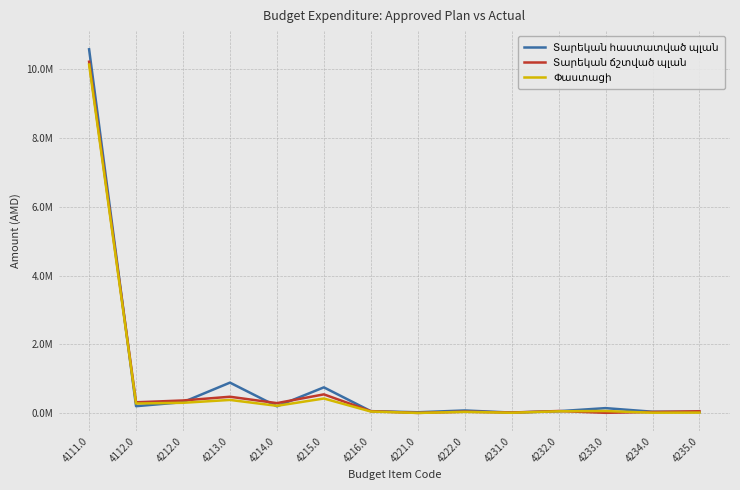

Rank the series by their maximum value, from highest to lowest.

Տարեկան հաստատված պլան, Տարեկան ճշտված պլան, Փաստացի